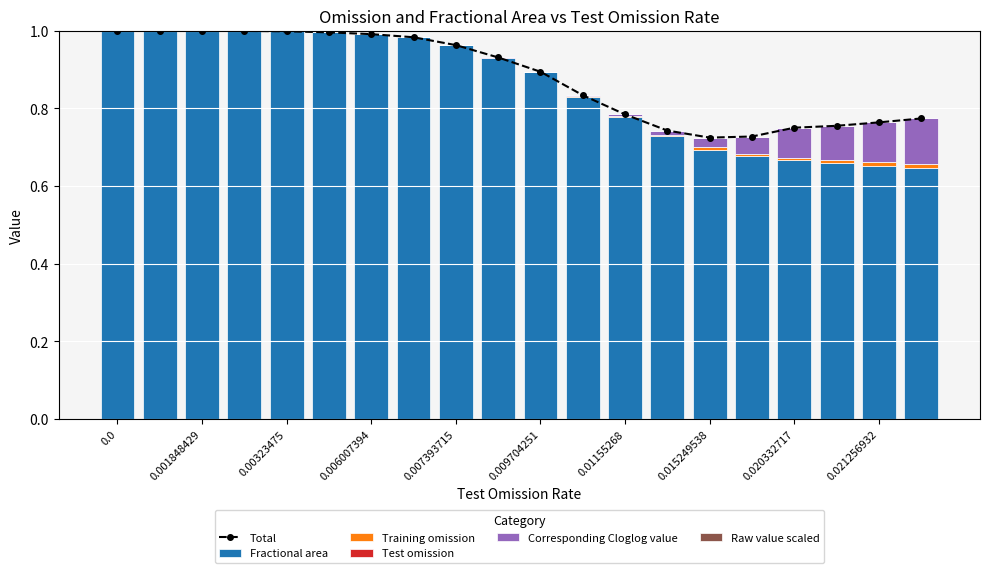

The value of Total at 0.007393715 is 0.3. True or false?

False